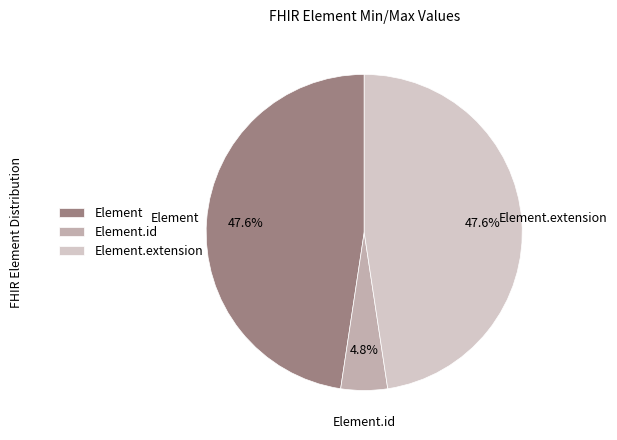

To the nearest percent, what is the average slice percentage?

33%